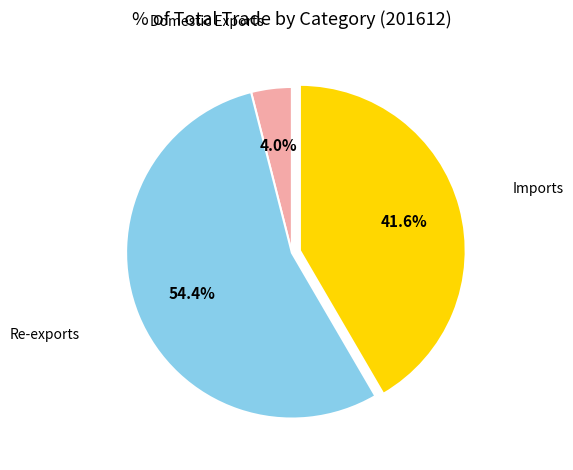

How many slices are in this pie chart?

3